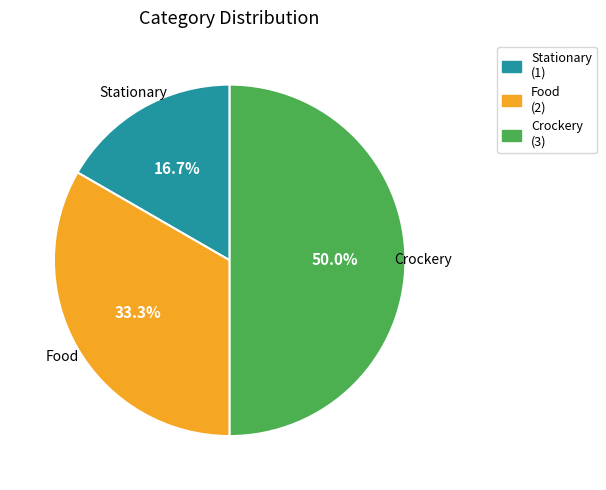

How much of the chart is everything except Crockery?

50.0%